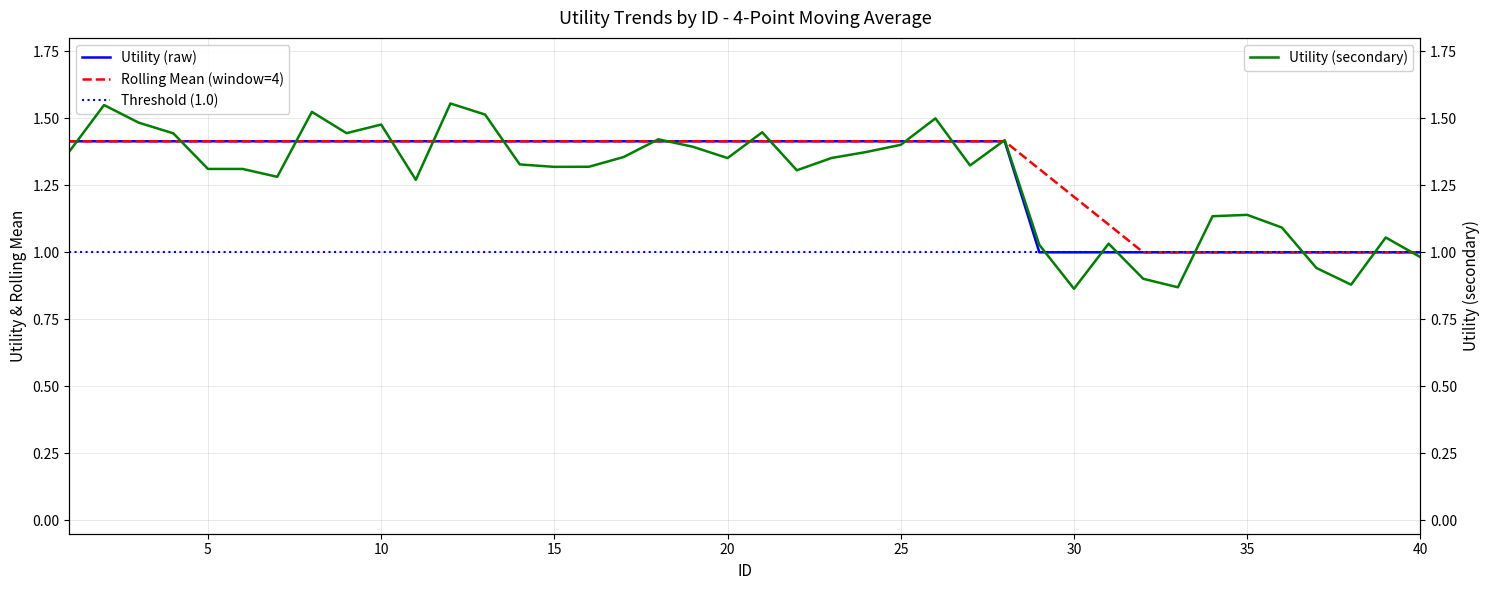

Is it true that Rolling Mean (window=4) equals 1.2 at 30?

True